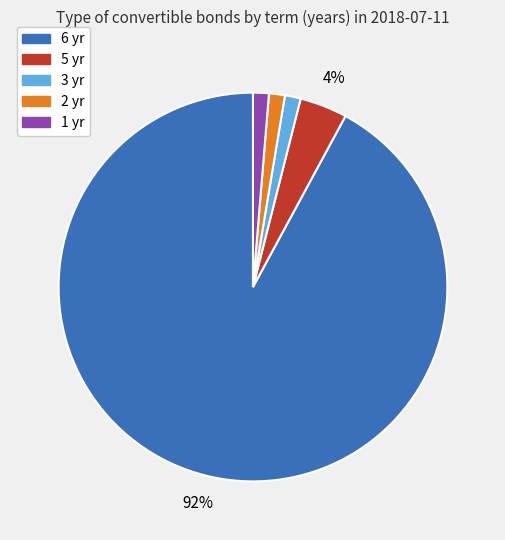

To the nearest percent, what is the average slice percentage?

20%